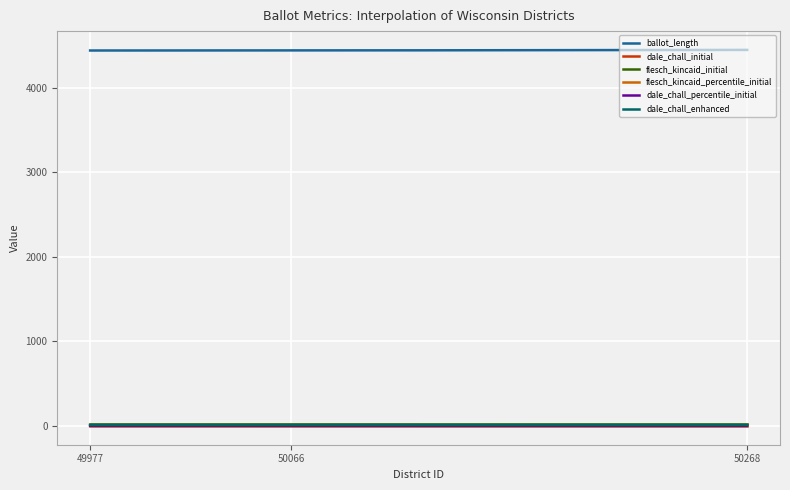

True or false: ballot_length and dale_chall_percentile_initial intersect in this chart.

False